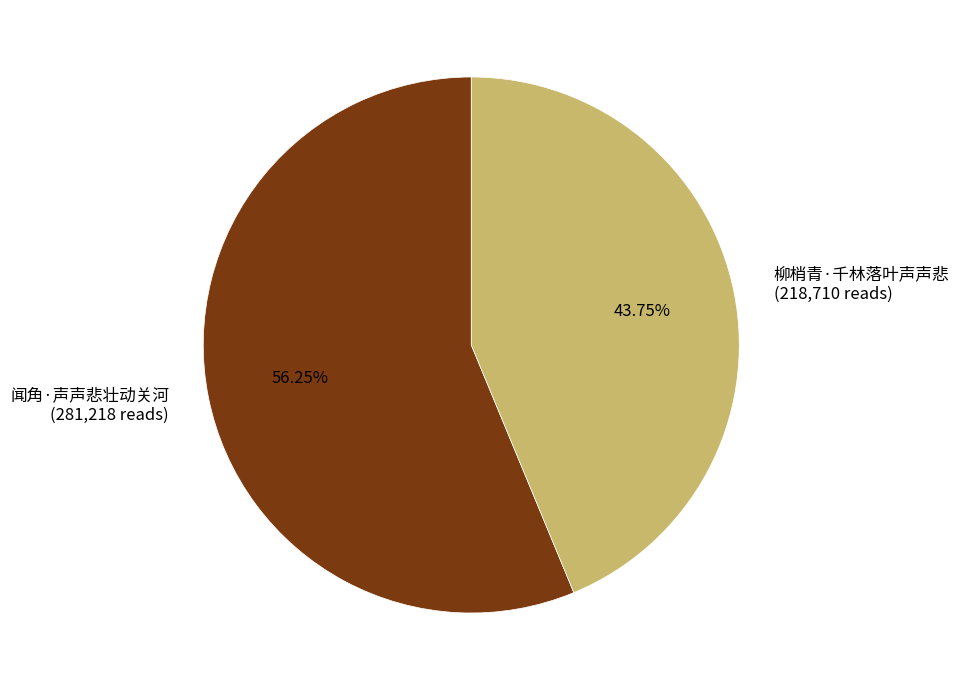

Which slice is the largest?

闻角·声声悲壮动关河